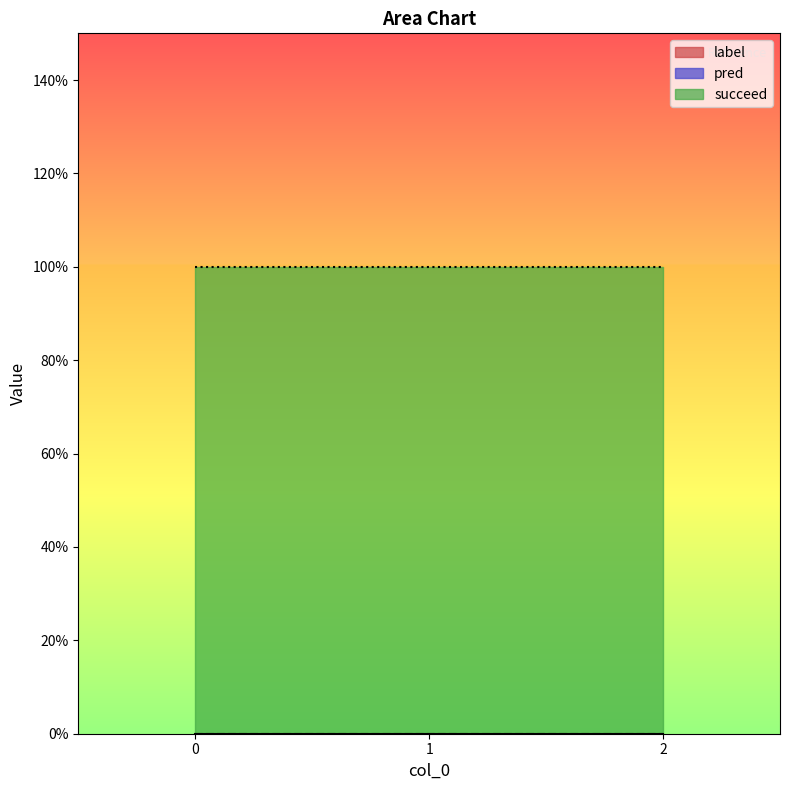

The succeed series shows 1 at 0. True or false?

True